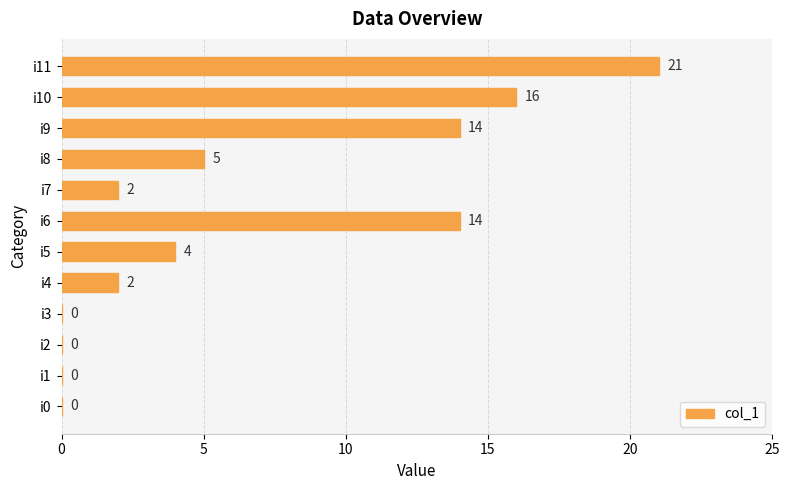

The chart shows a value of 2 at i7. True or false?

True